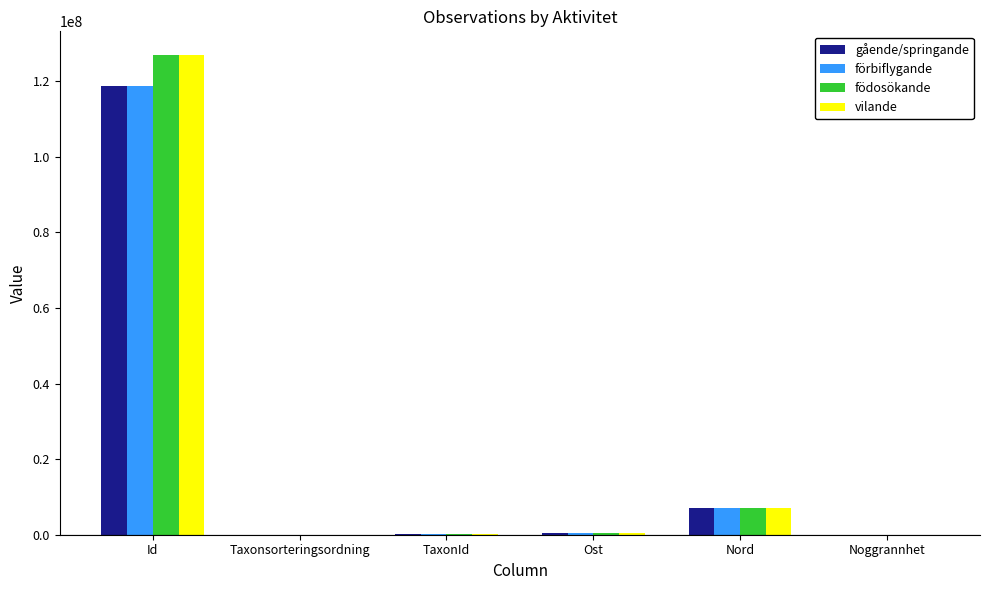

What is the difference between the förbiflygande values at Ost and Nord?

6578497